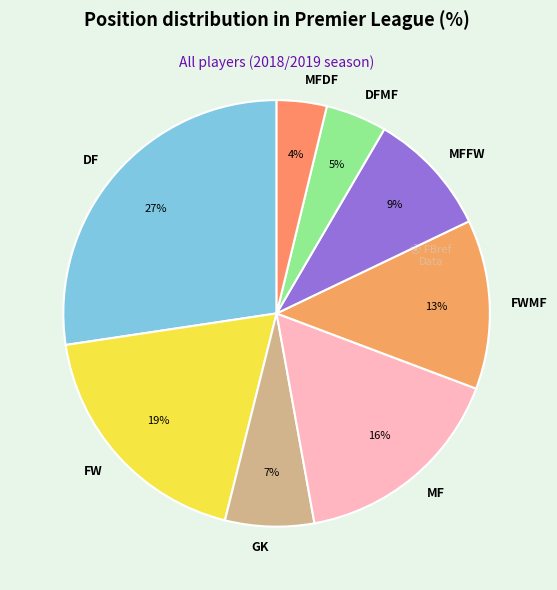

How many slices are in this pie chart?

8